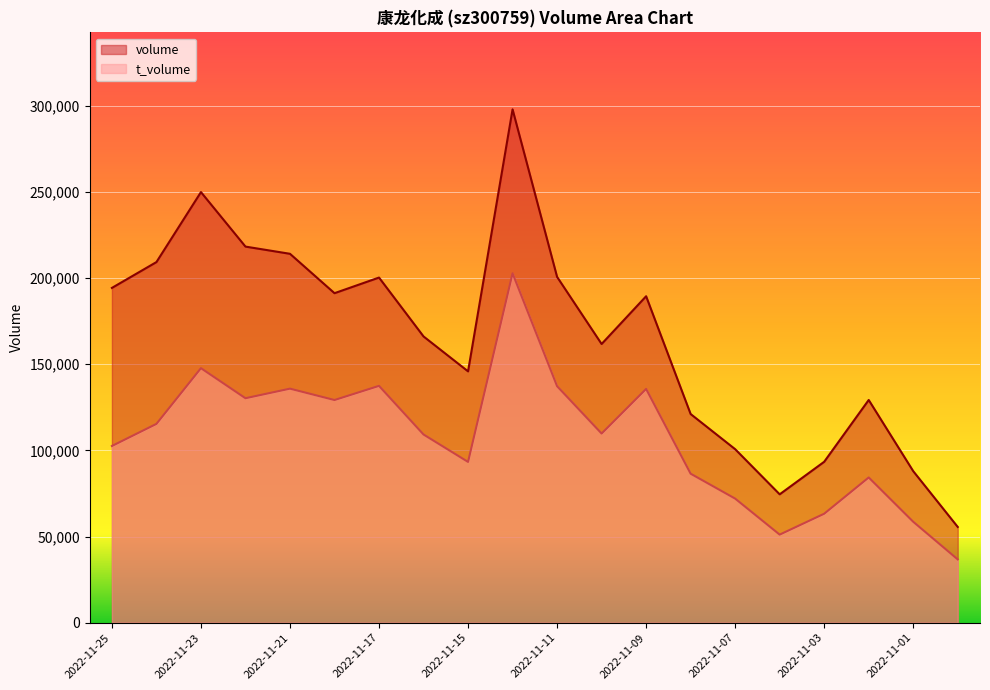

What is the approximate value of volume at 2022-11-11, to the nearest 50?

200750